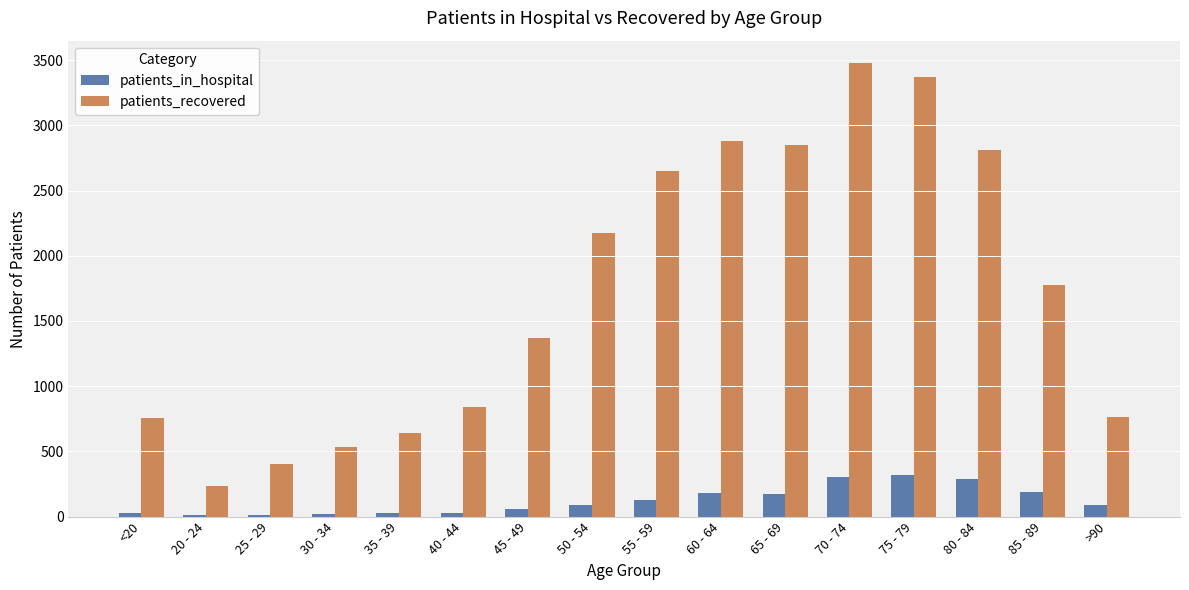

How many distinct data groups are displayed?

2